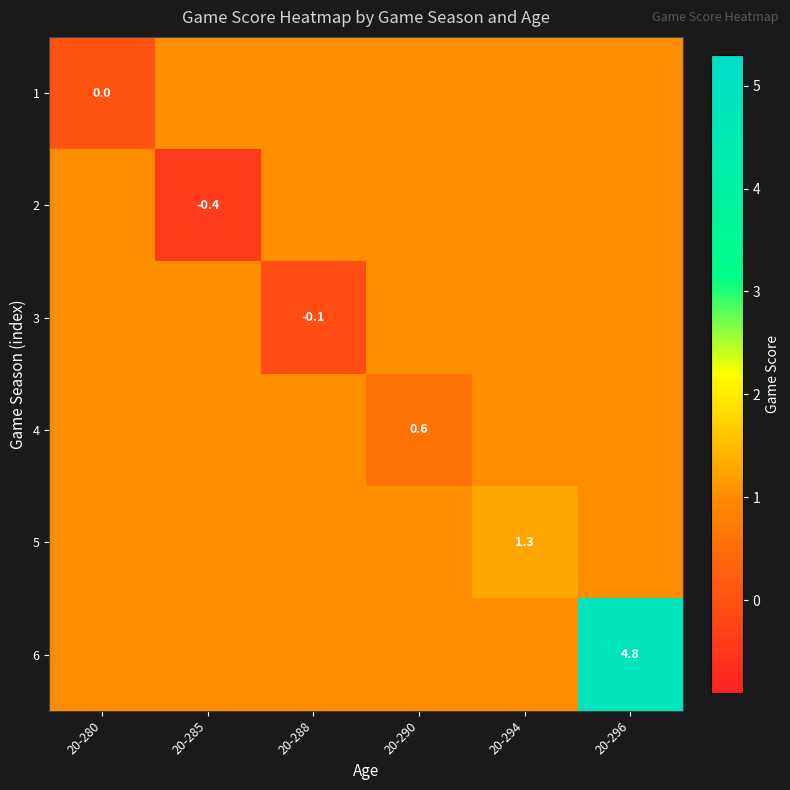

Is the value of 6 at 20-296 greater than the value of 1 at 20-280?

Yes